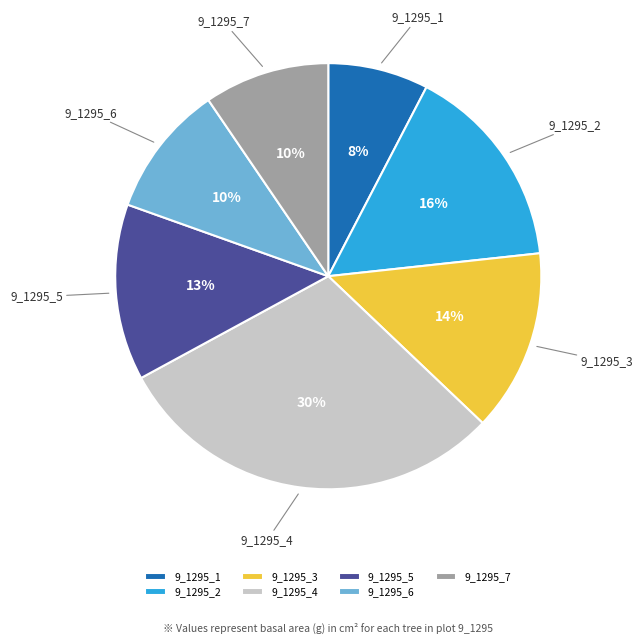

To the nearest percent, what portion does 9_1295_4 represent?

30%